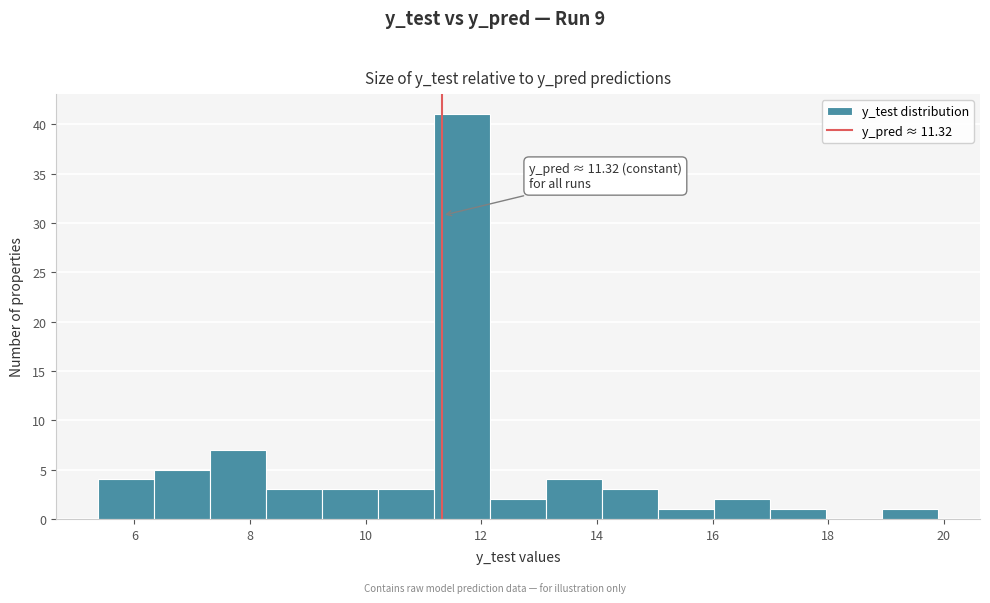

Over which range of the x-axis is the bar tallest?

11.2 to 12.2